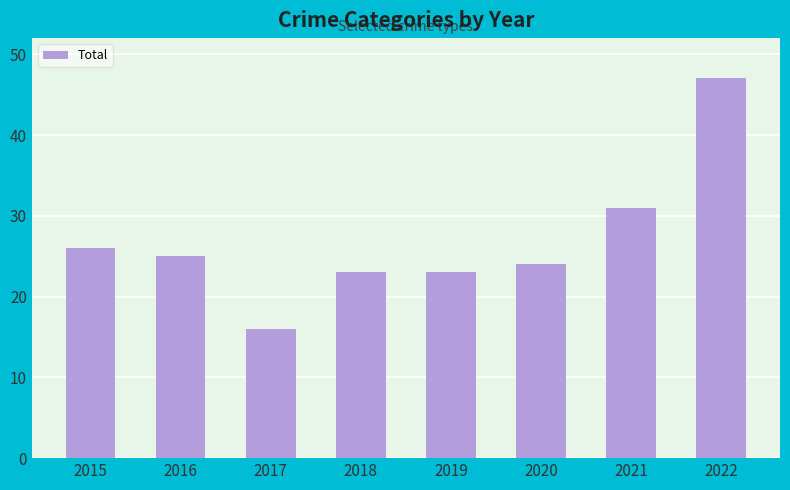

Reading left to right, extract all data points from this chart.

26	25	16	23	23	24	31	47